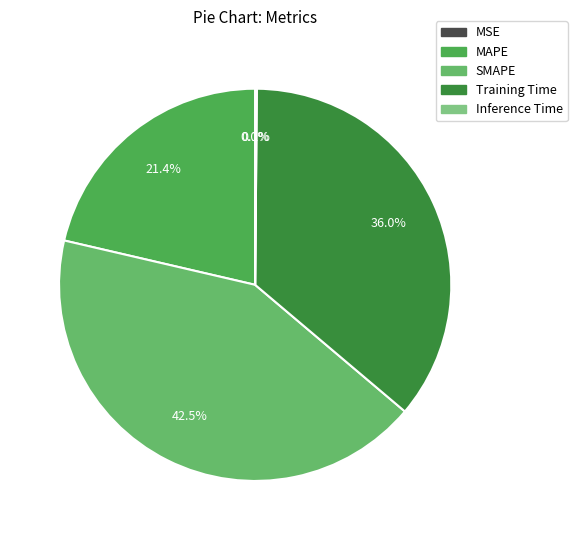

How many segments does this pie chart have?

5